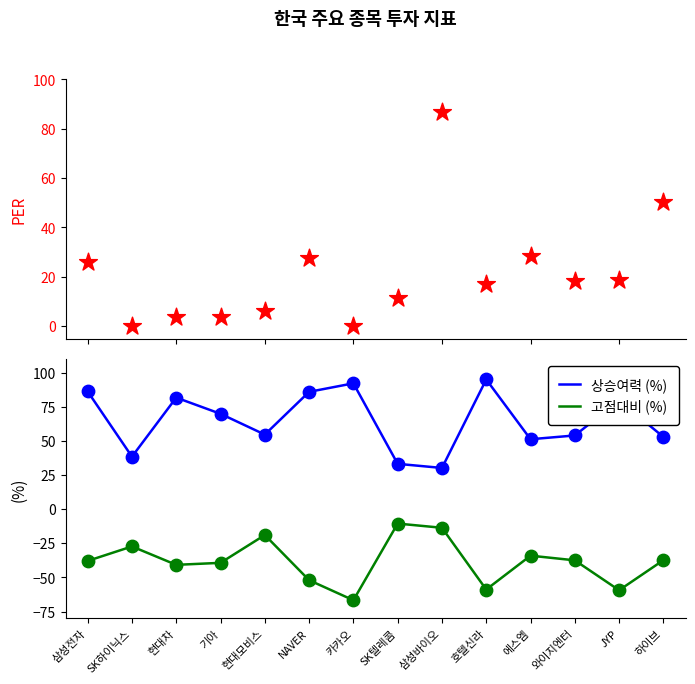

Which series has the widest spread of Y values?

PER